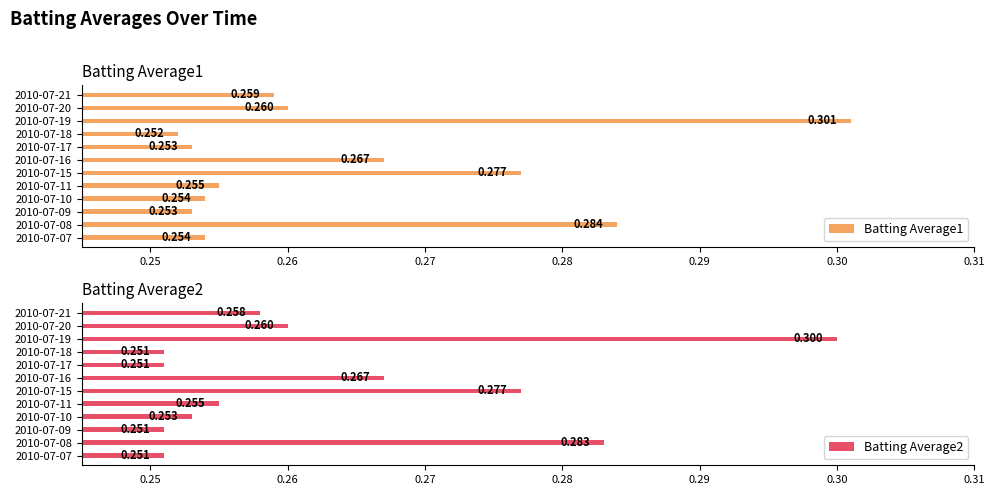

Which category has the lowest value in the Batting Average1 series?

2010-07-18